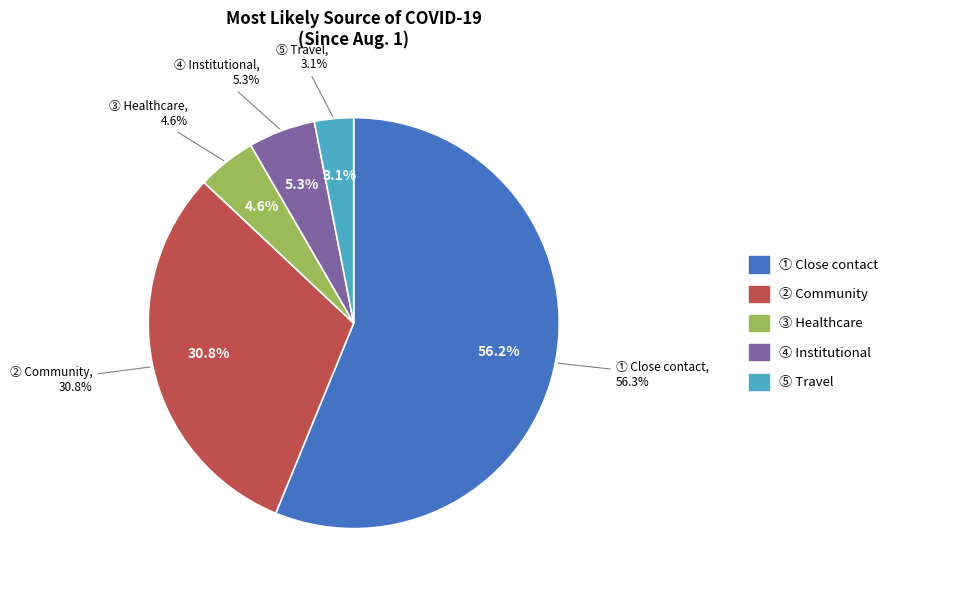

Rank the categories by value from highest to lowest.

Close contact, Community, Institutional, Healthcare, Travel